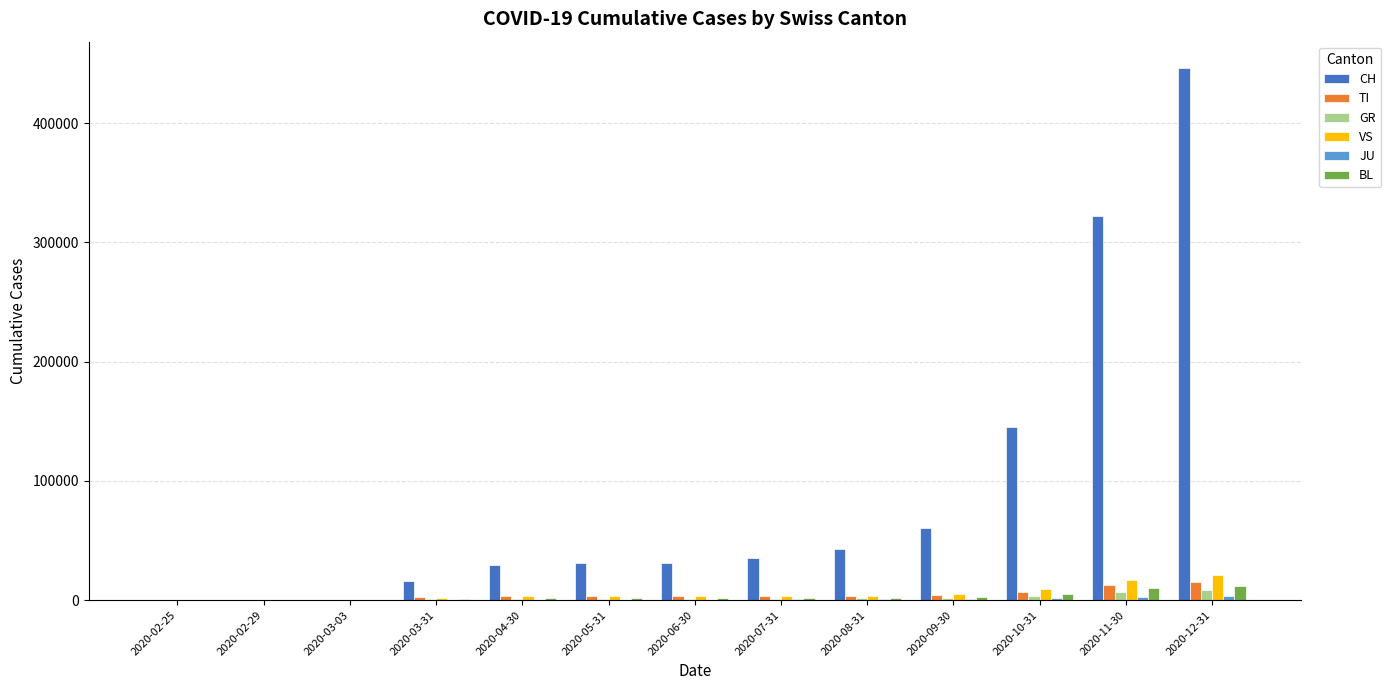

What is the sum of all CH values?

1159994